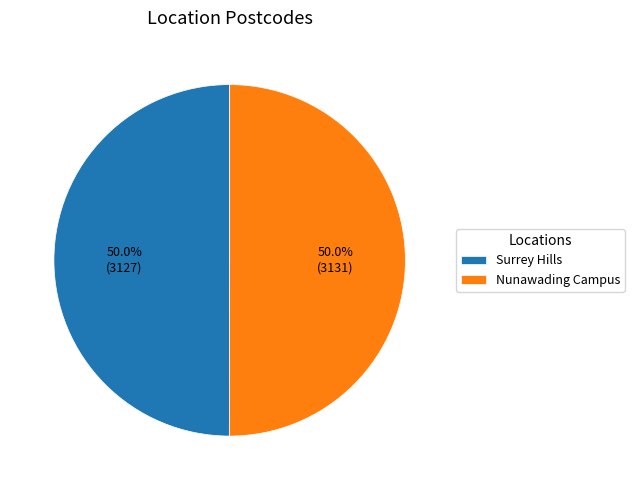

What is the ratio of the value at Nunawading Campus to the value at Surrey Hills?

1.0